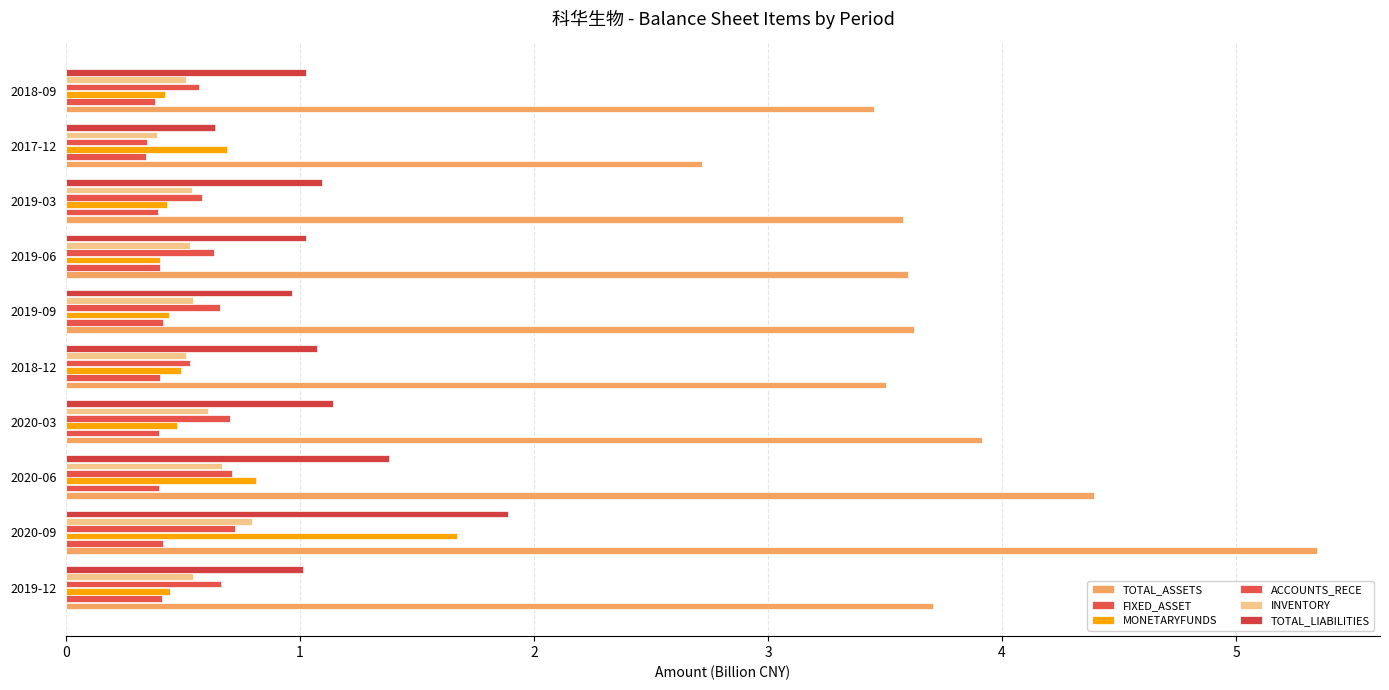

What is the value of the TOTAL_LIABILITIES bar at the 6th from the left?

1.0